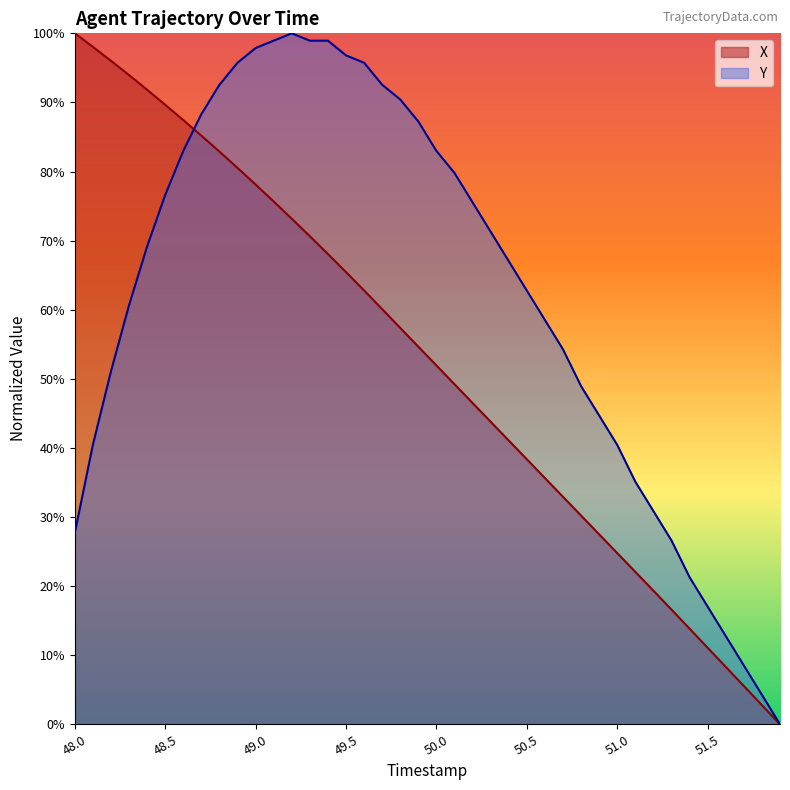

Rank the series by their average value, from lowest to highest.

X, Y